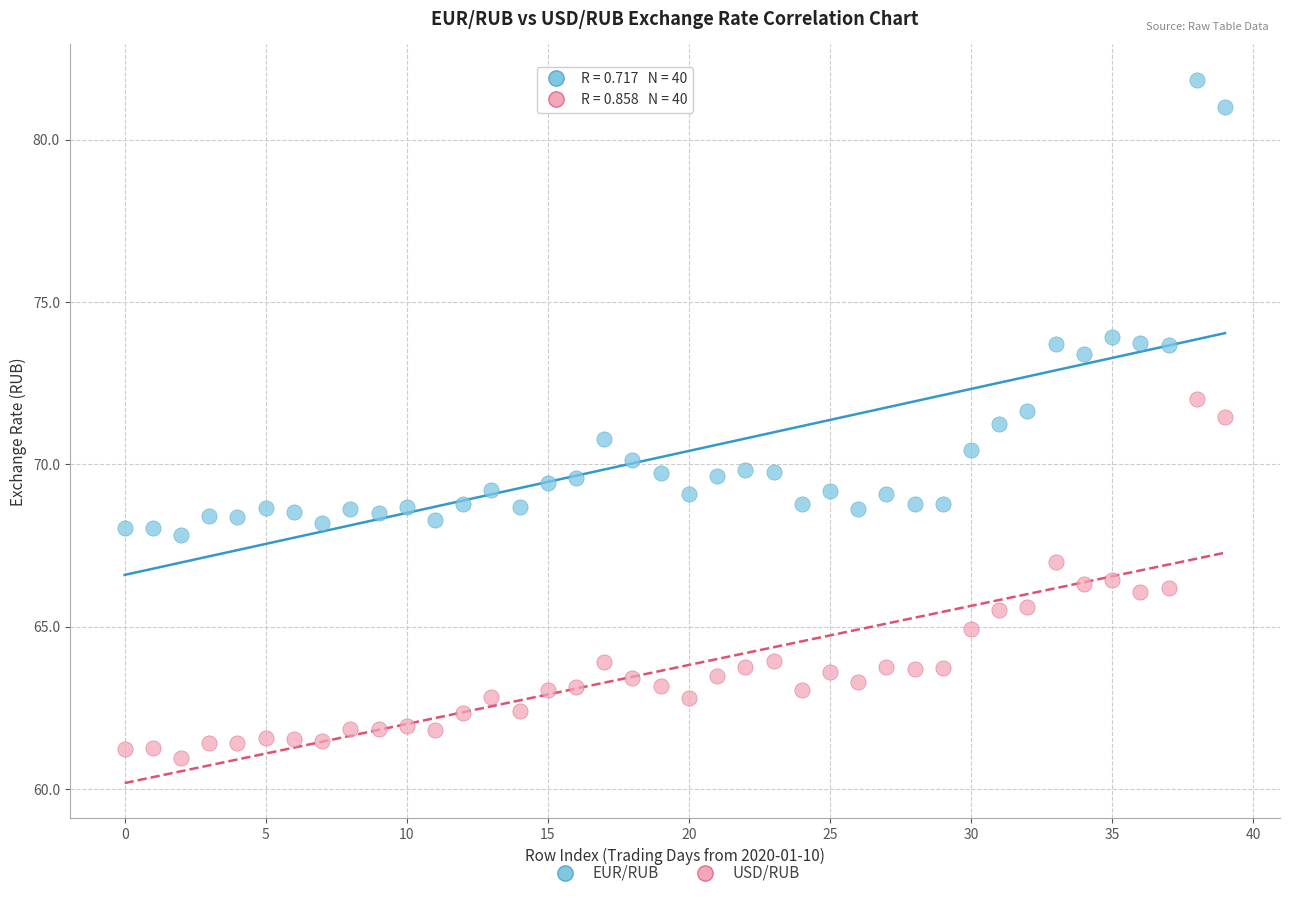

Which series has the largest Y range (max minus min)?

EUR/RUB